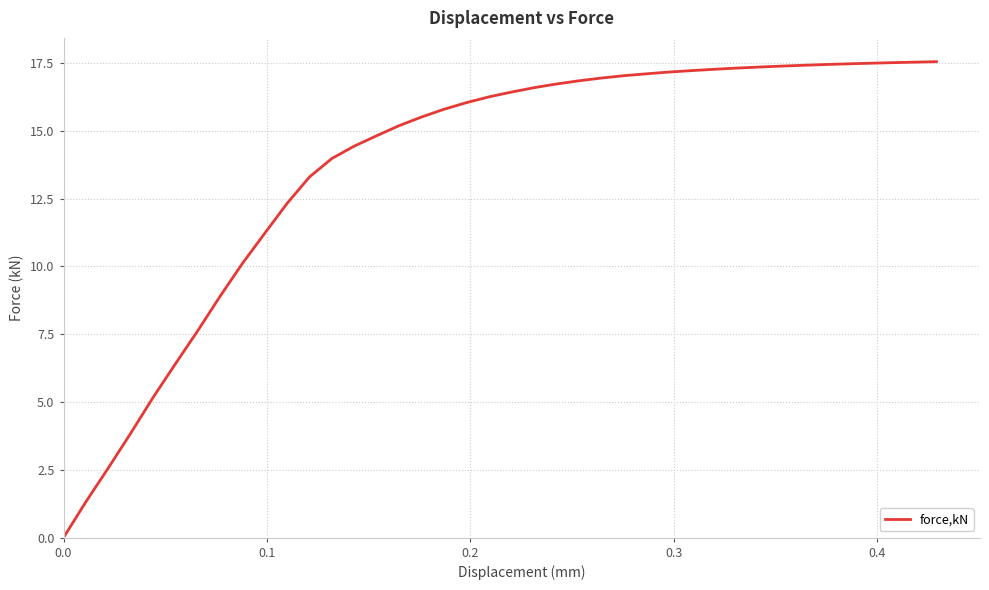

How many lines are shown in the chart?

1